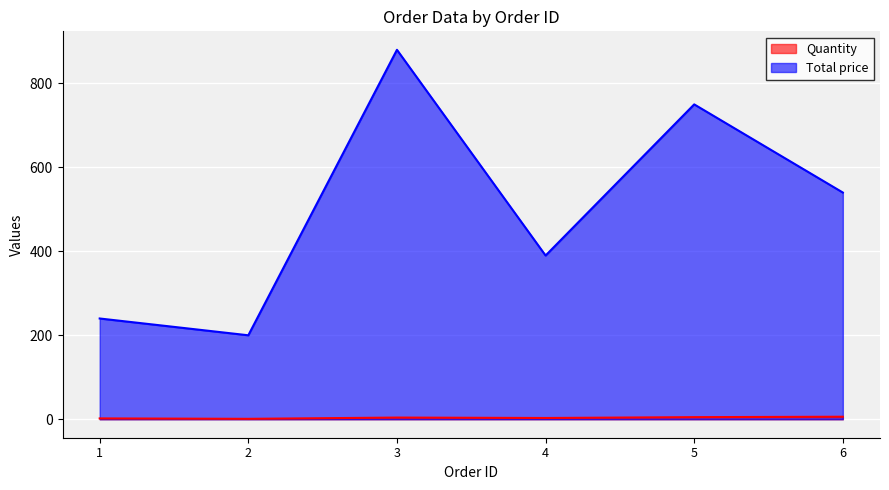

Rank the series at 4 from highest to lowest value.

Total price, Quantity